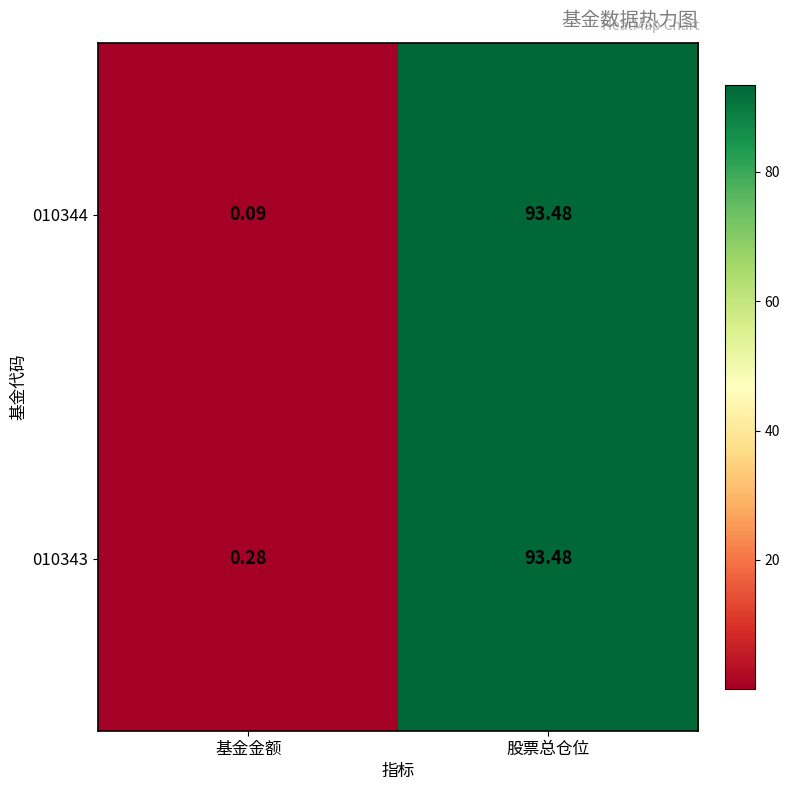

Which label corresponds to the smallest value in the chart?

基金金额